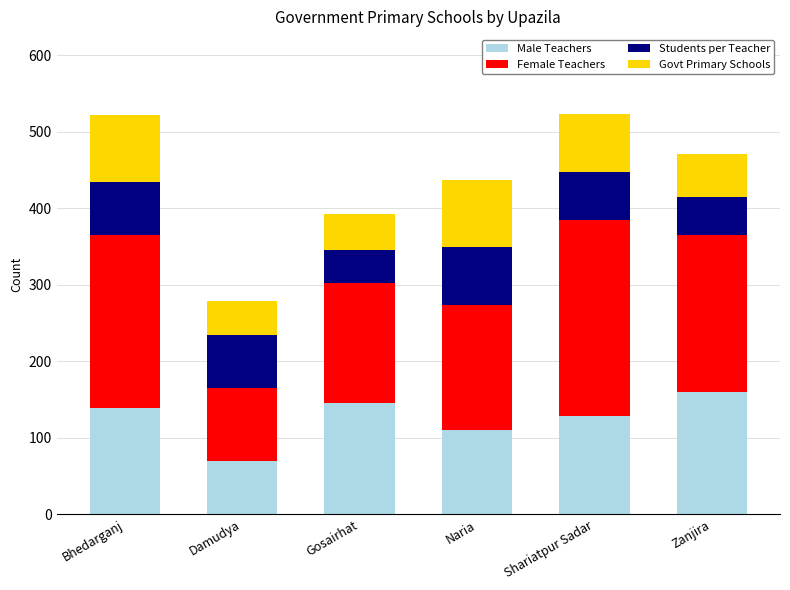

The Male Teachers series shows 110 at Naria. True or false?

True